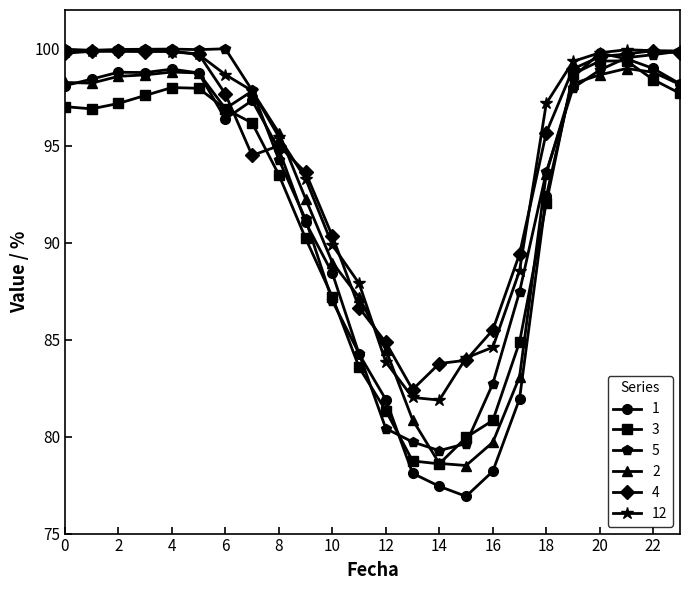

True or false: 1 has more than 0 interior local peaks.

True